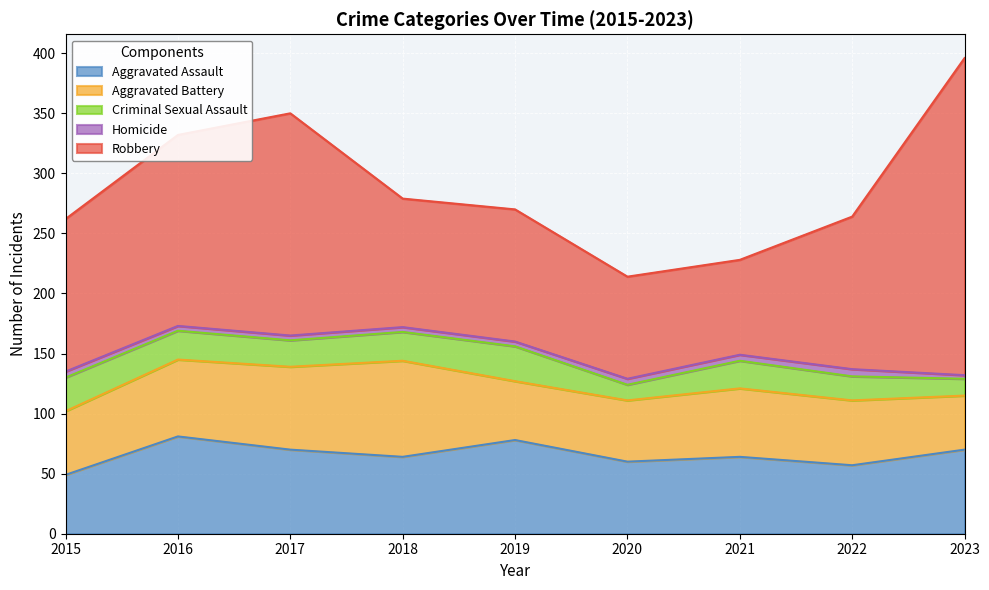

At which category is the sum across all series the highest?

2023